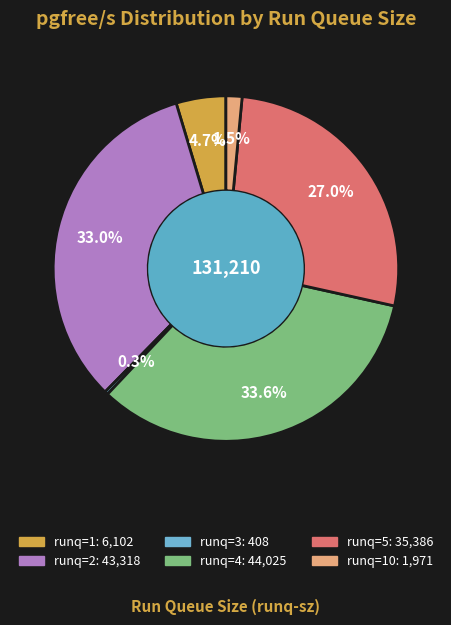

Count the number of slices in the pie.

6